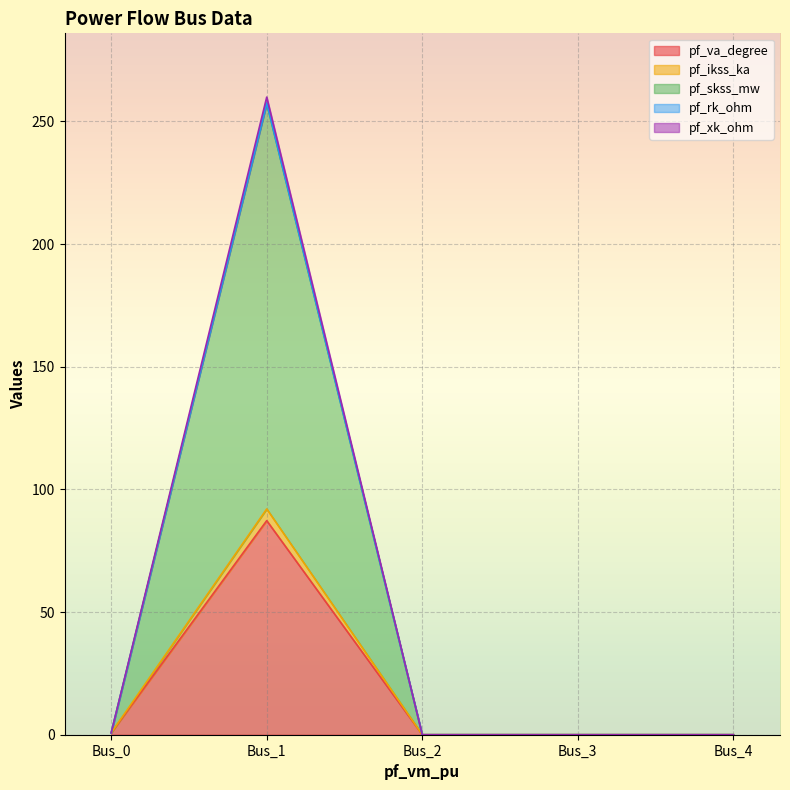

The value of pf_va_degree at Bus_2 is 0.0. True or false?

True